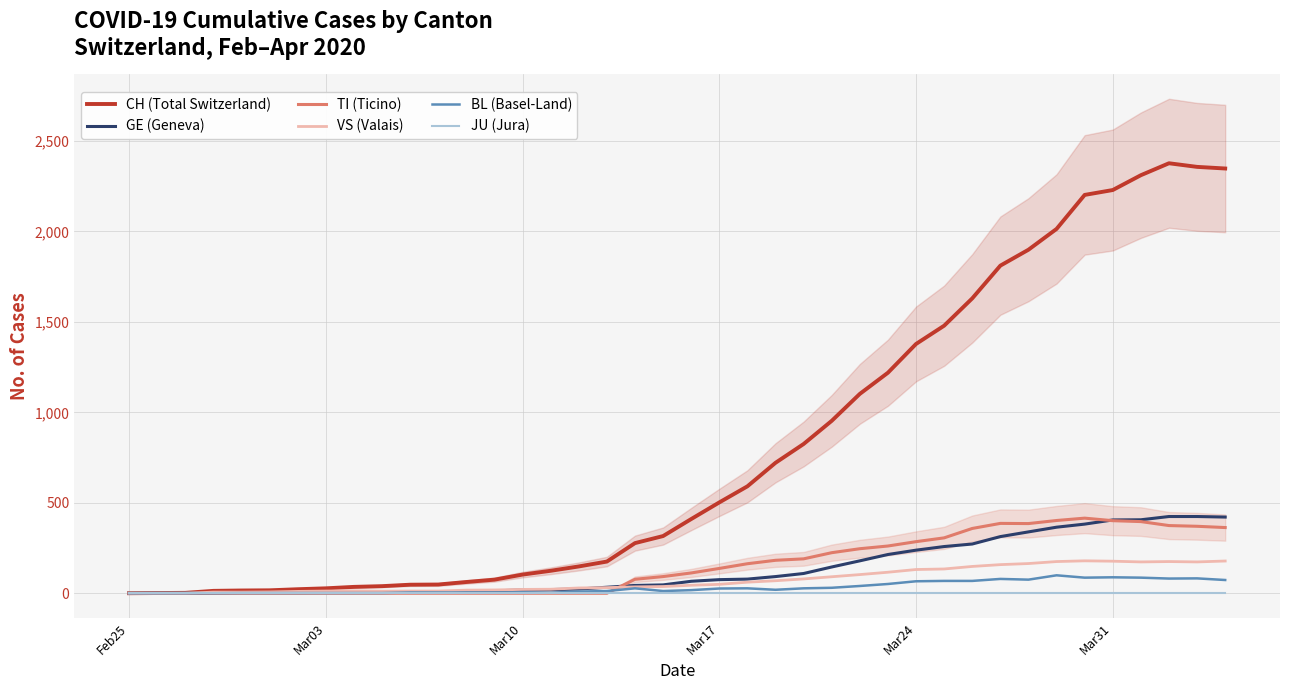

What is the maximum value for GE (Geneva)?

424